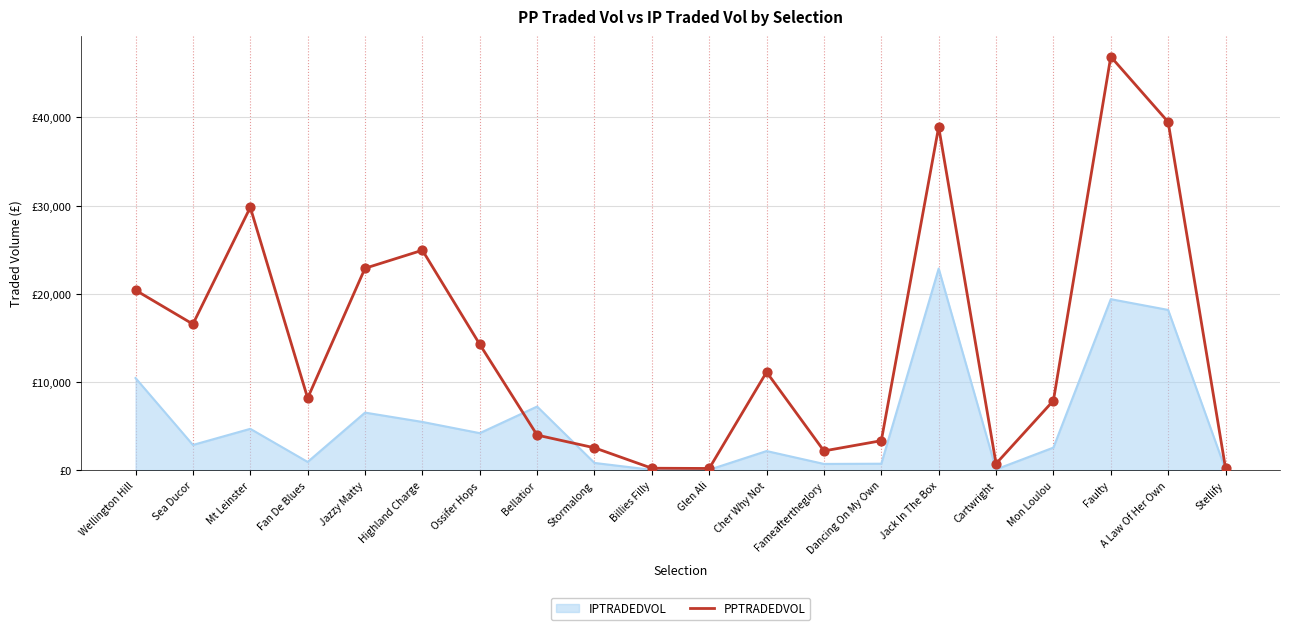

What are all the series names shown in the legend?

IPTRADEDVOL, PPTRADEDVOL